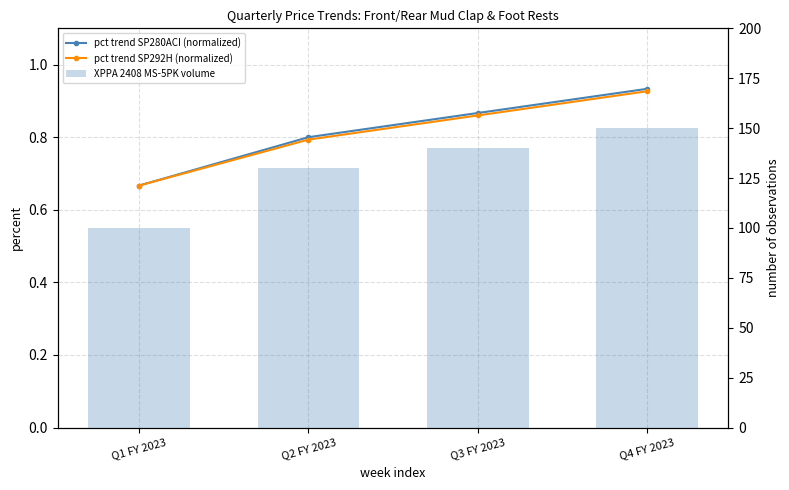

Are the bars grouped side by side (vs. stacked)?

Yes